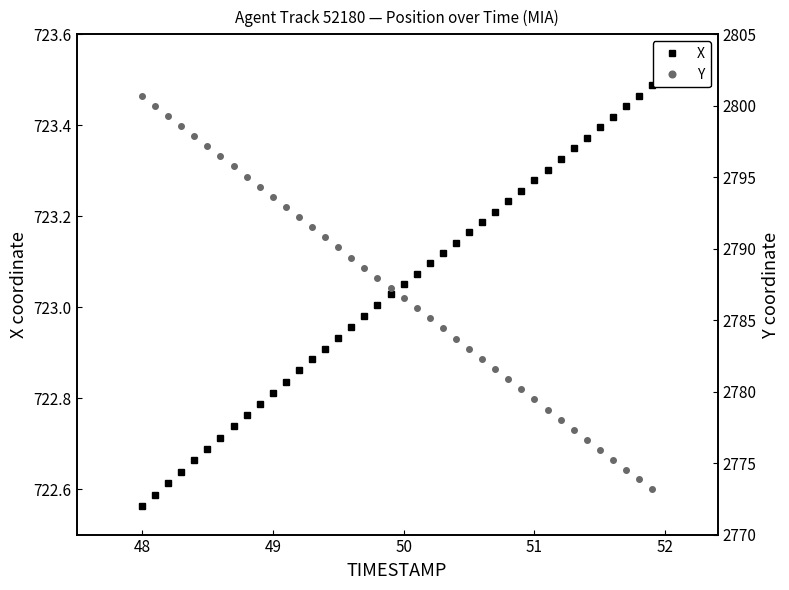

True or false: X and Y intersect in this chart.

False